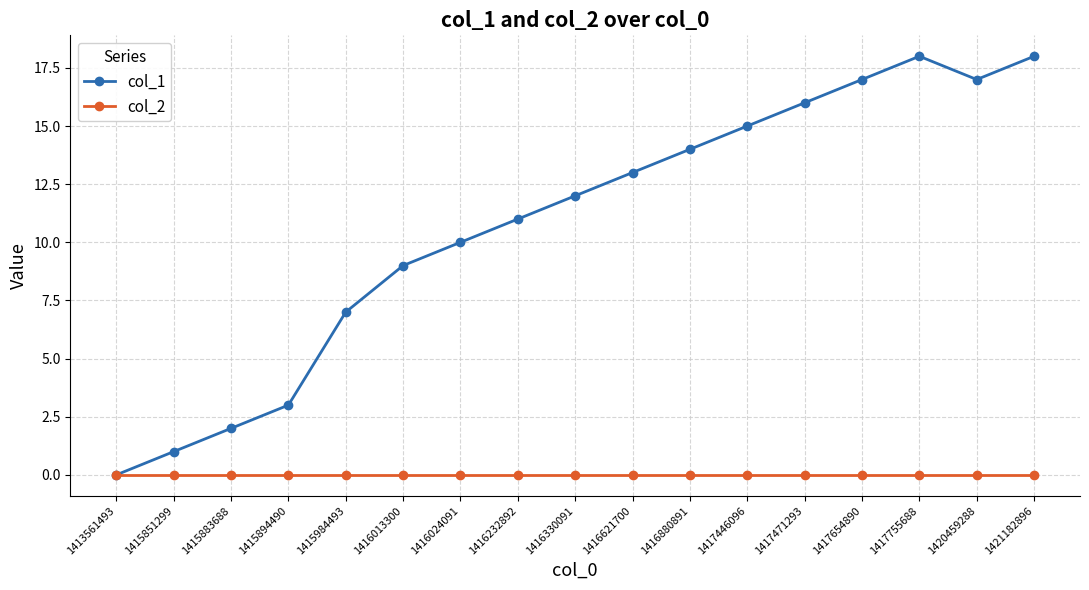

How many distinct data groups are displayed?

2